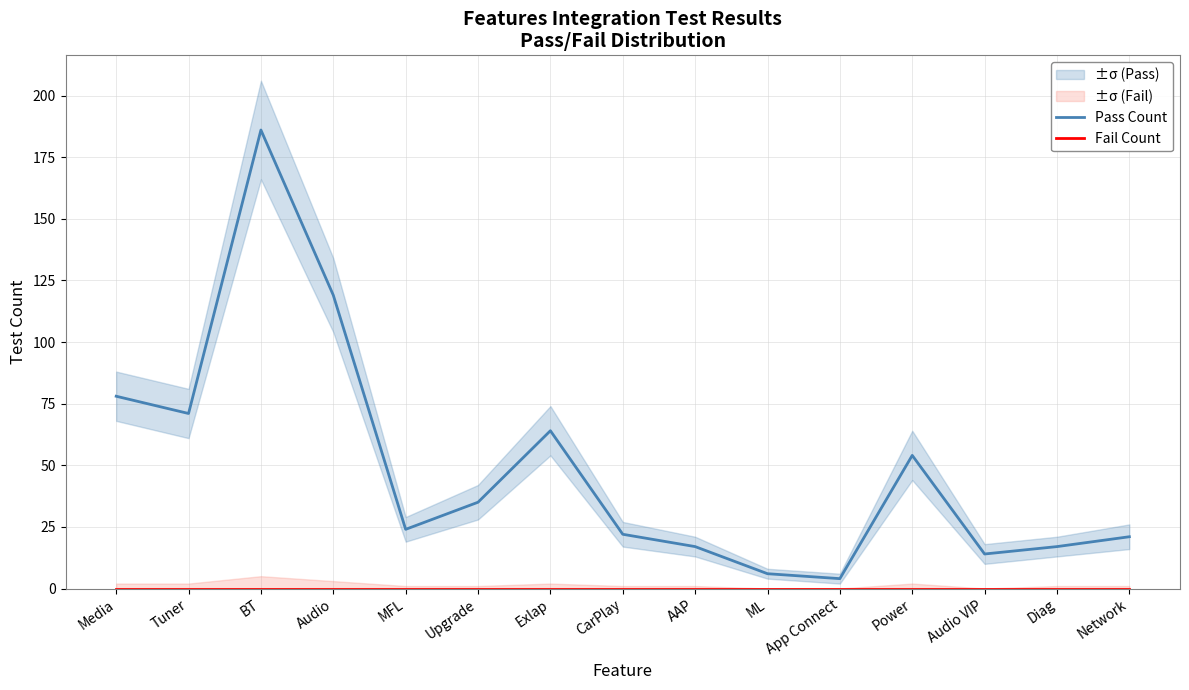

Count the number of categories in the chart.

15